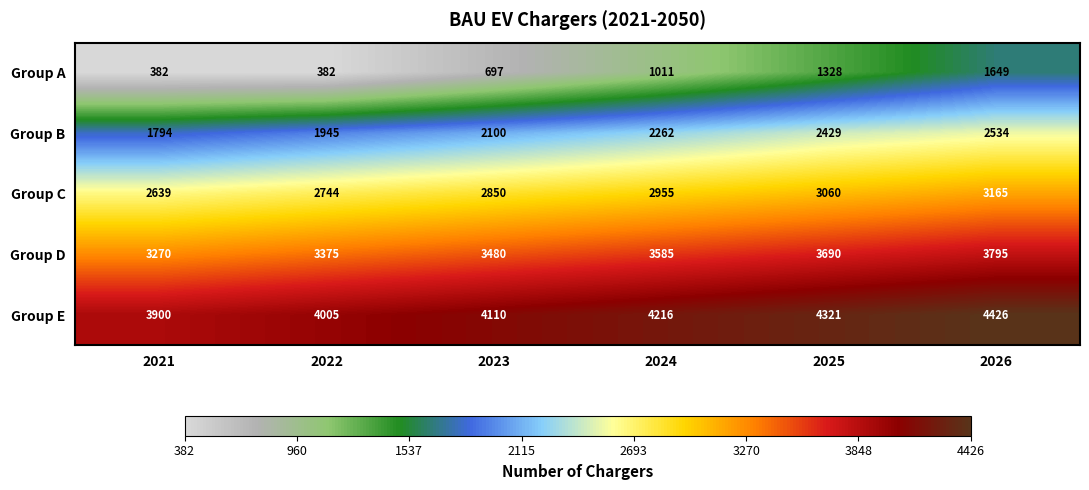

What is the smallest value displayed?

382